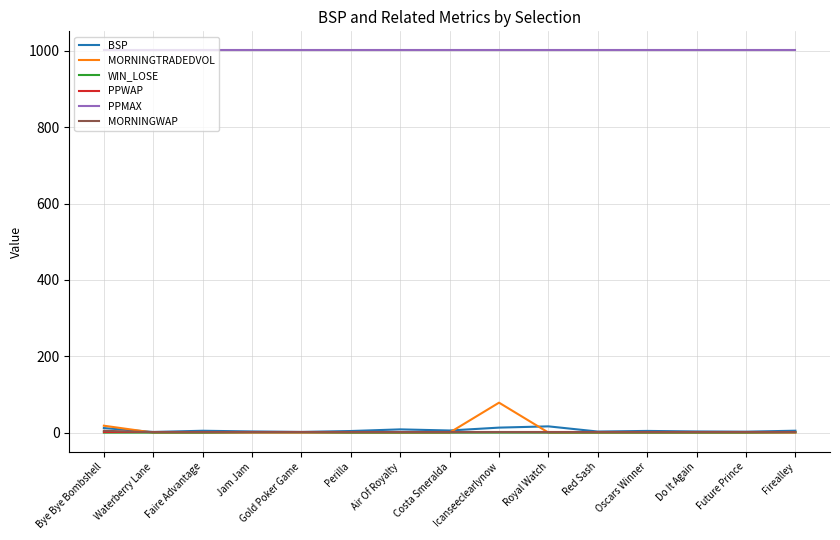

Read the MORNINGWAP value at Faire Advantage.

1.0